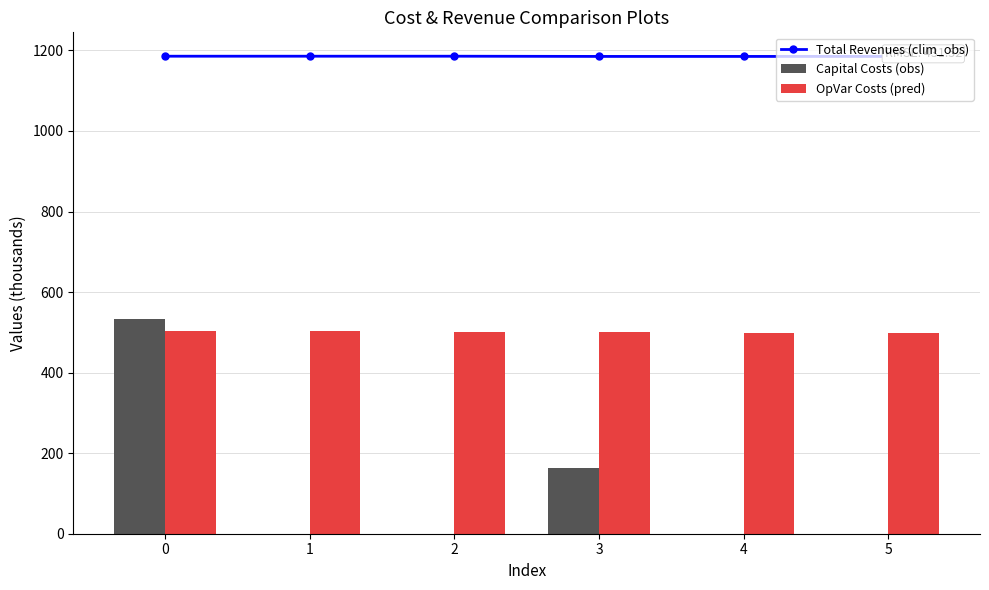

What is the value of the OpVar Costs (pred) bar at the 2nd from the left?

503.1